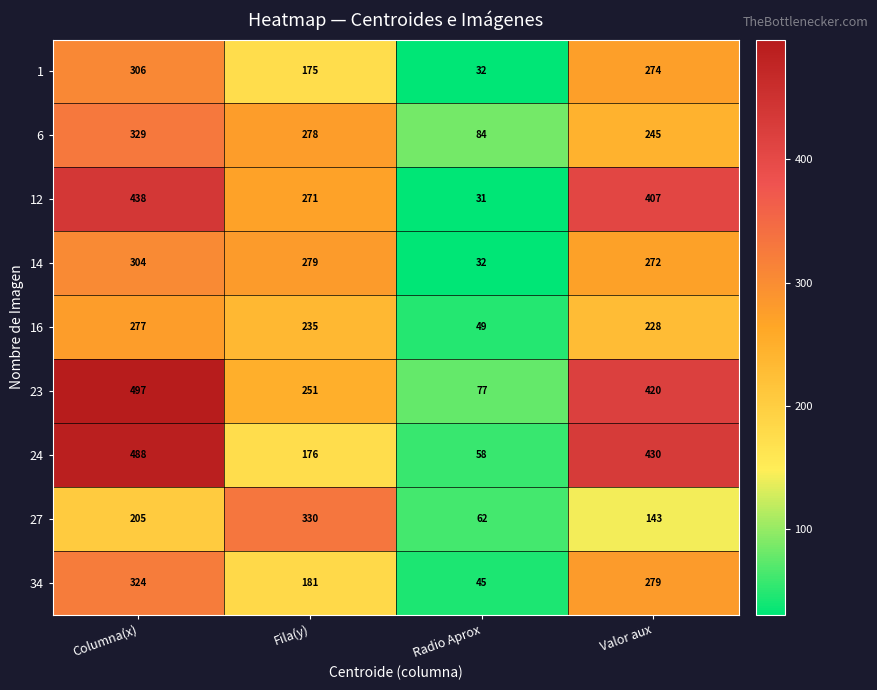

How many series are shown in this chart?

9